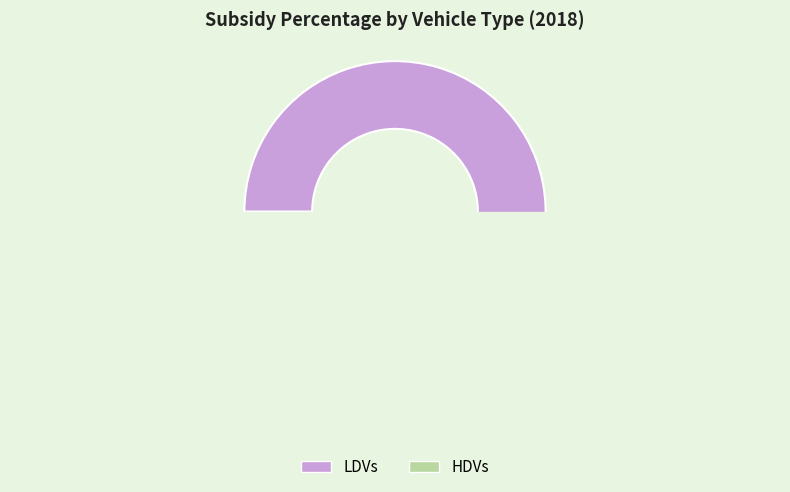

Between LDVs and HDVs, which is larger?

LDVs